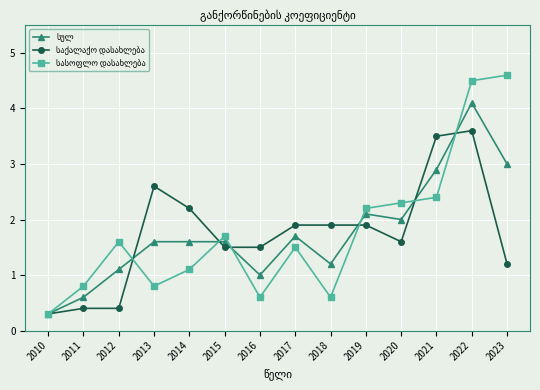

At which category is the sum across all series the highest?

2022